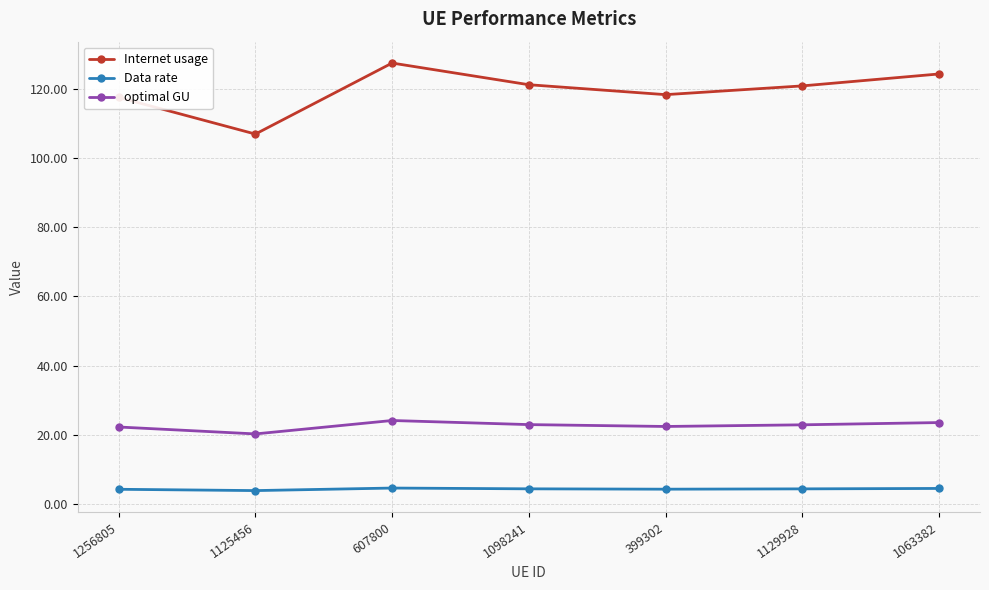

What is the difference between the Internet usage values at 399302 and 1125456?

11.4